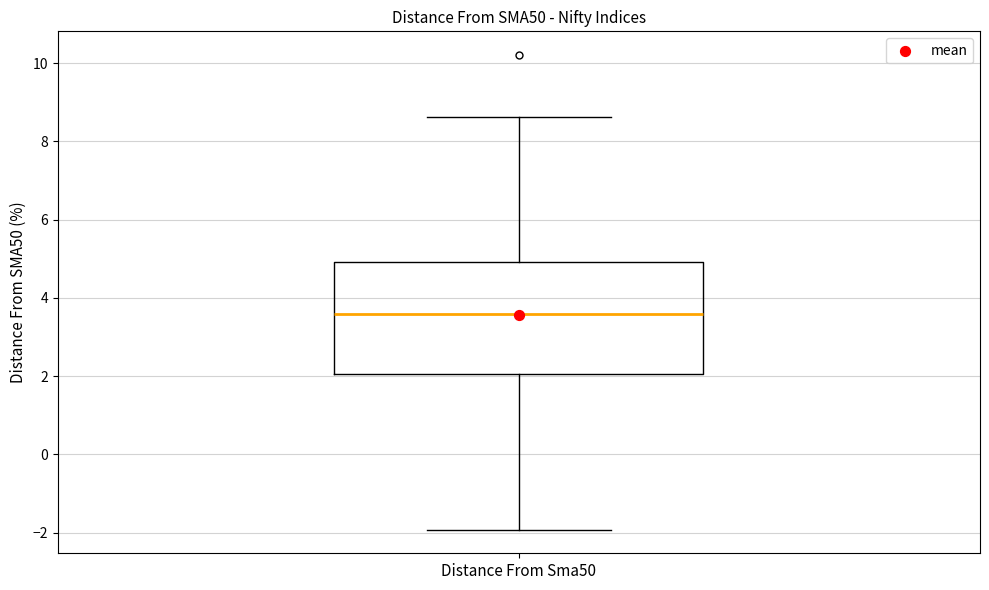

Transcribe this box plot: give where the median line is, the range the box spans, and where the two whiskers end, as read against the y-axis. The values are not printed on the chart, so give them approximately, as read against the axis.

median 3.6, box 2.0 to 5.0, whiskers -2.0 to 8.6